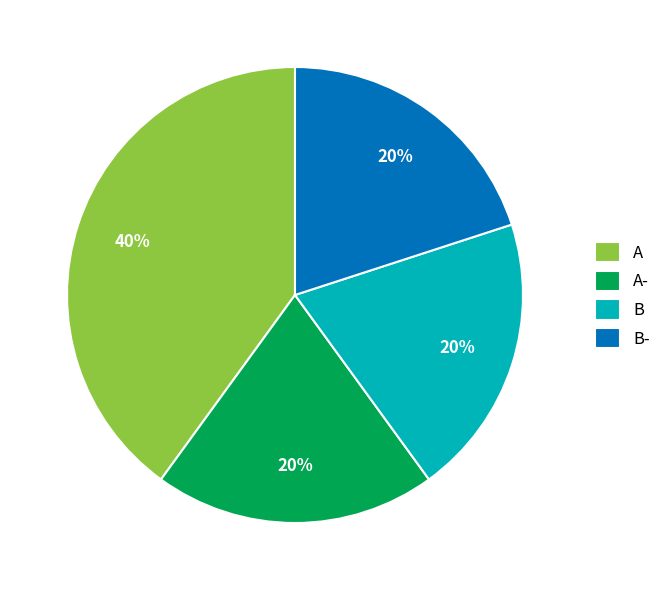

To the nearest percent, what percentage of the pie is A-?

20%